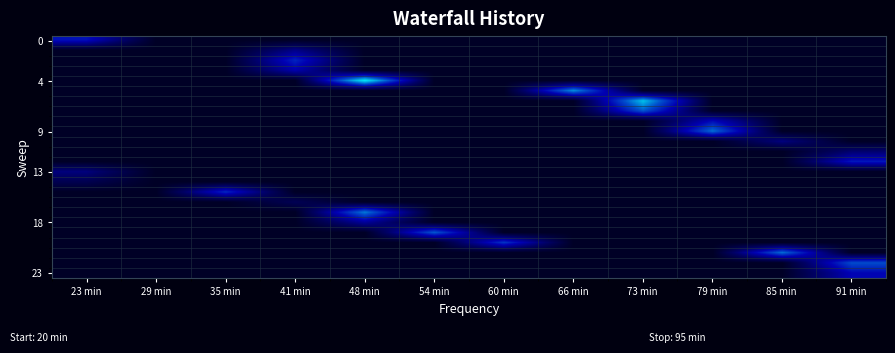

What is the spread (max minus min) of values at 35 min?

0.2